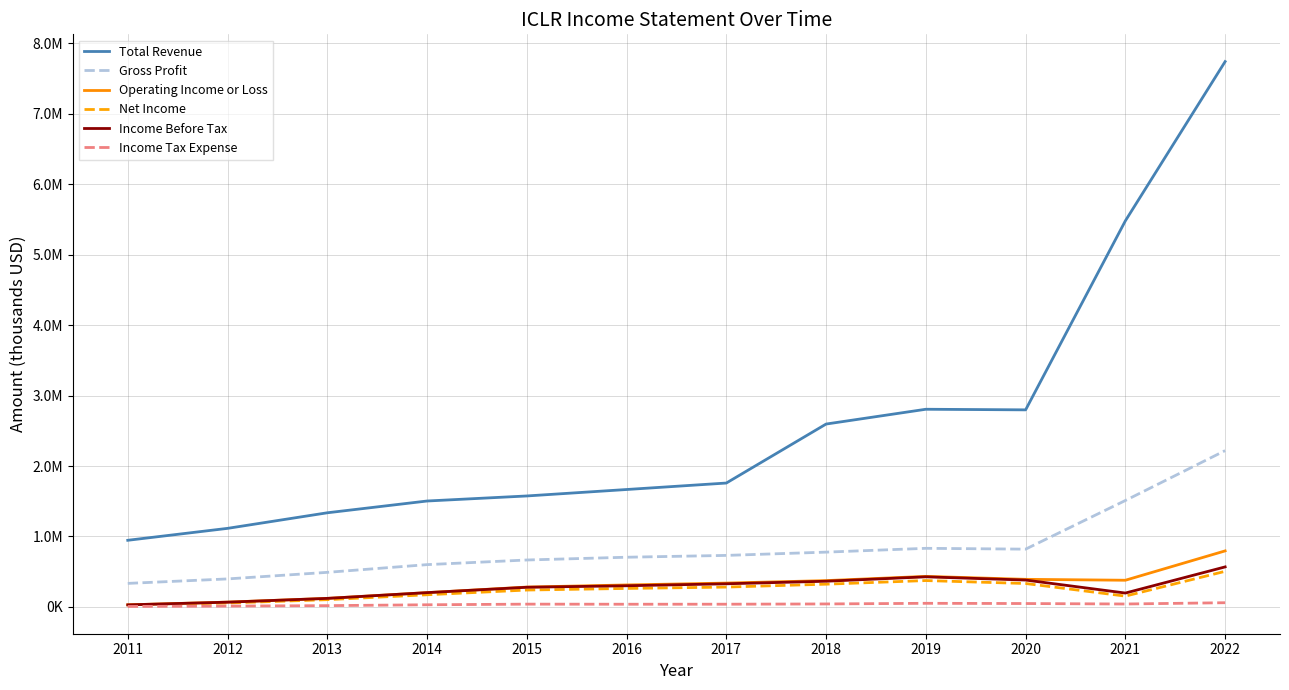

At which label does Net Income first exceed 262200?

2017